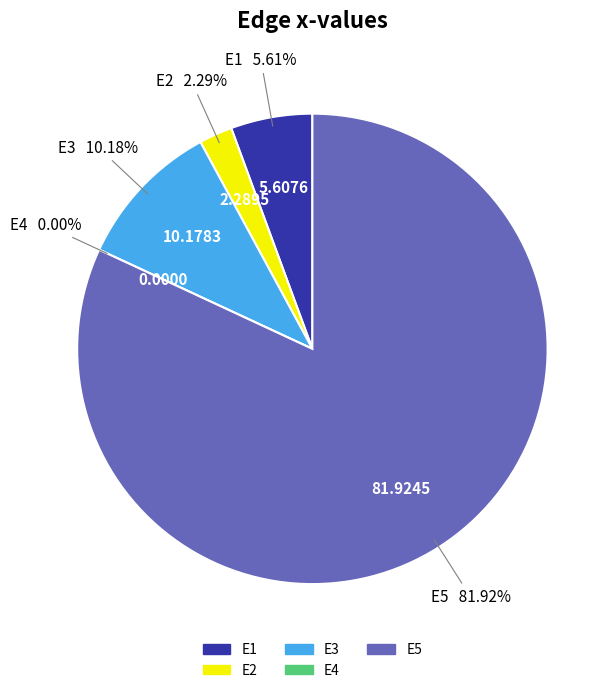

Which category accounts for the majority?

E5